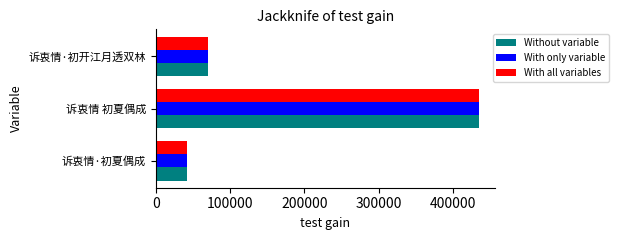

At which label is Without variable closest to 238158?

诉衷情·初开江月透双林